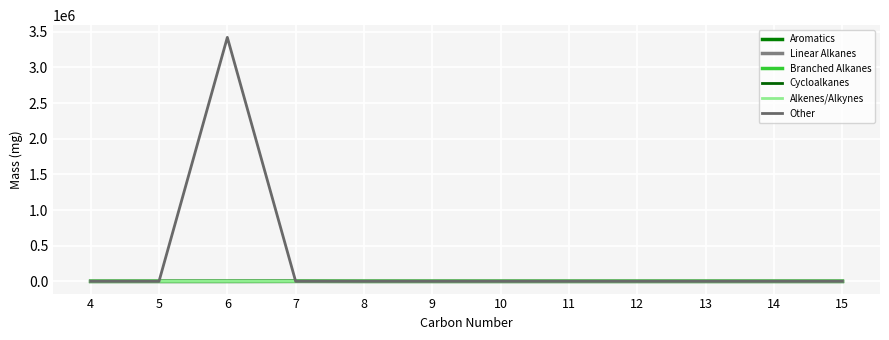

How many lines are shown in the chart?

6